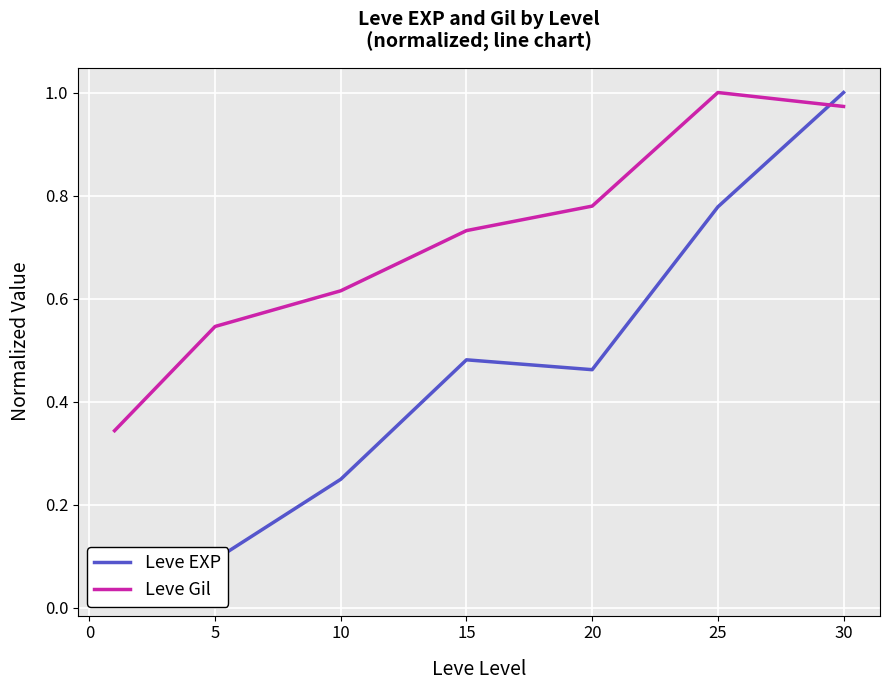

Reading right to left, what are all the values shown in this chart?

Leve EXP: 1.0	0.8	0.5	0.5	0.2	0.1	0.0
Leve Gil: 1.0	1.0	0.8	0.7	0.6	0.5	0.3